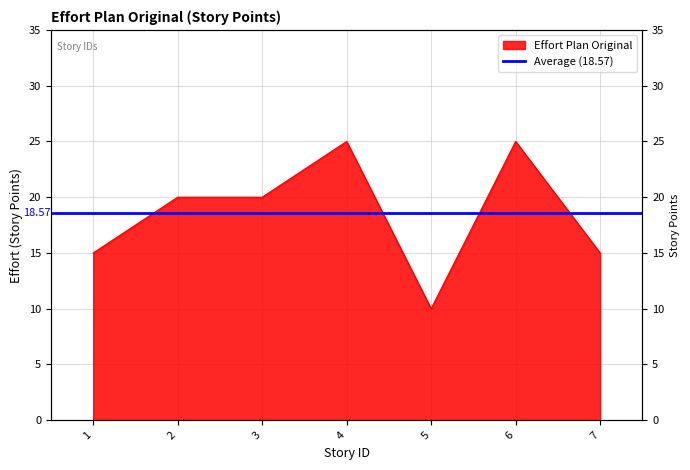

Rank the categories by value from lowest to highest.

5, 1, 7, 2, 3, 4, 6